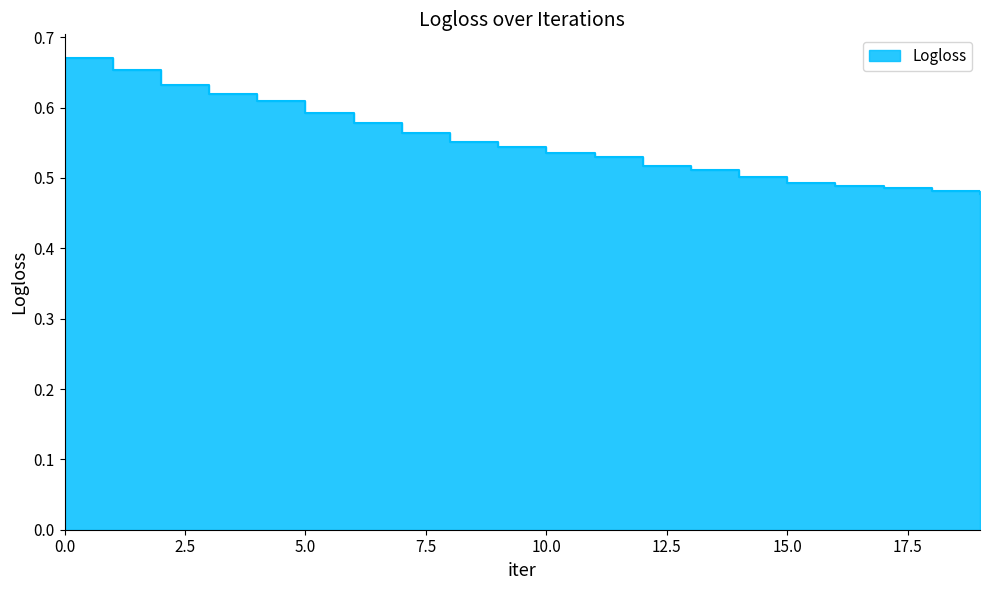

At which label is the value closest to 0?

19